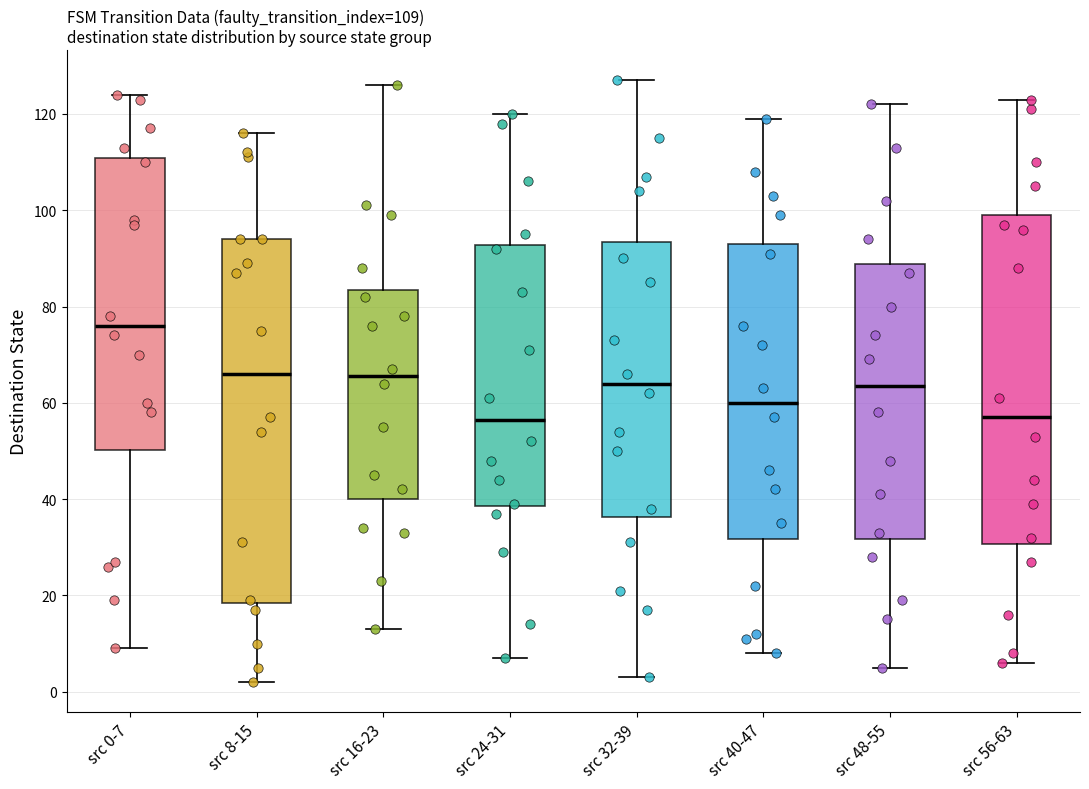

Which box is the tallest, from its lower edge to its upper edge?

src 8-15